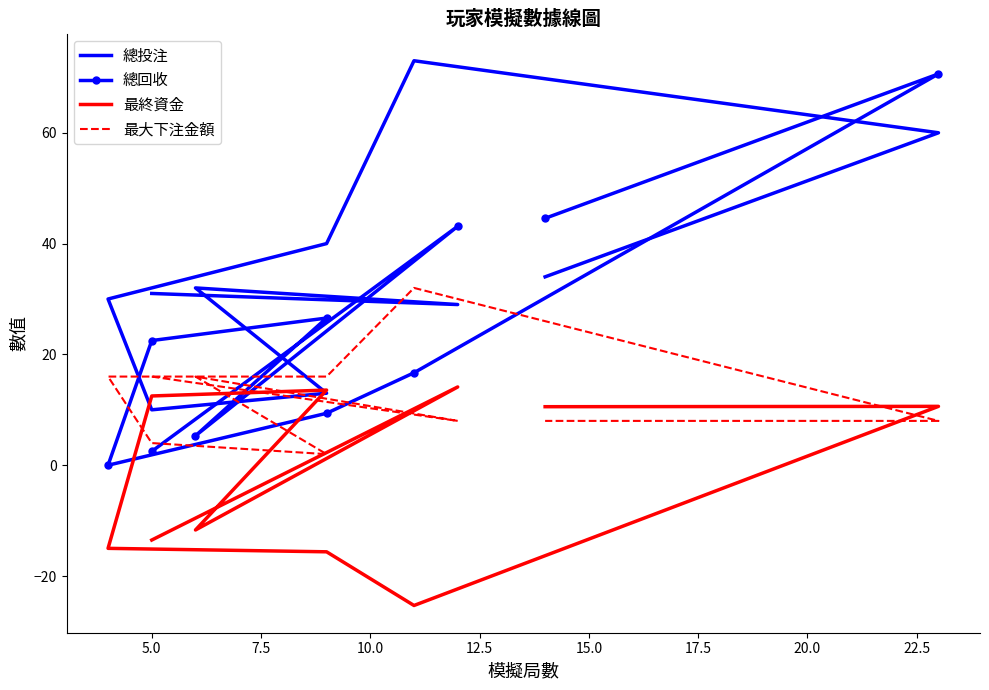

After their last crossing, which series has the higher values: 總回收 or 總投注?

總回收